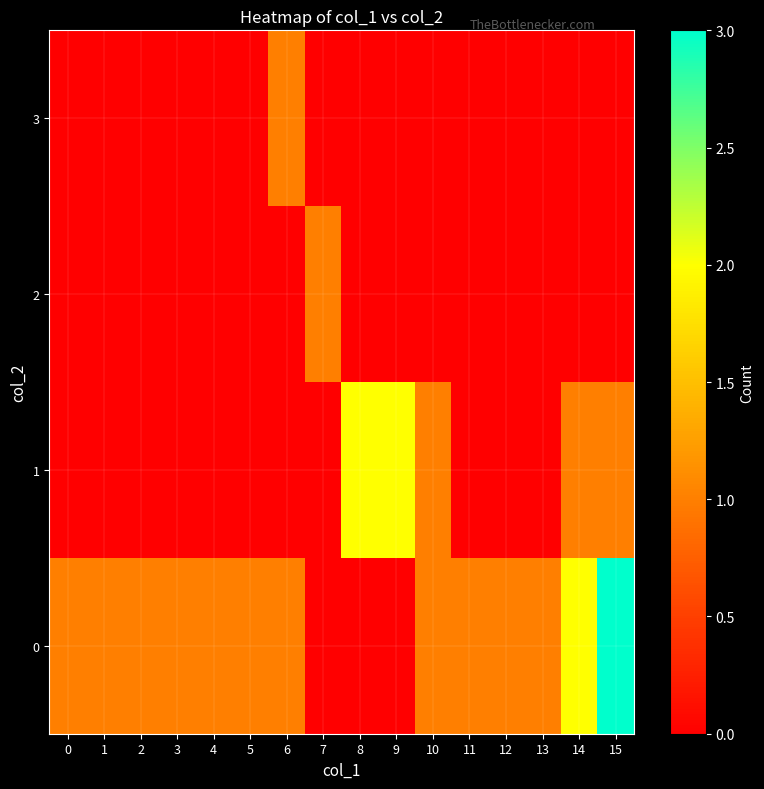

Reading right to left, transcribe all the data shown in this chart.

0: 15=3	14=2	13=1	12=1	11=1	10=1	9=0	8=0	7=0	6=1	5=1	4=1	3=1	2=1	1=1	0=1
1: 15=1	14=1	13=0	12=0	11=0	10=1	9=2	8=2	7=0	6=0	5=0	4=0	3=0	2=0	1=0	0=0
2: 15=0	14=0	13=0	12=0	11=0	10=0	9=0	8=0	7=1	6=0	5=0	4=0	3=0	2=0	1=0	0=0
3: 15=0	14=0	13=0	12=0	11=0	10=0	9=0	8=0	7=0	6=1	5=0	4=0	3=0	2=0	1=0	0=0